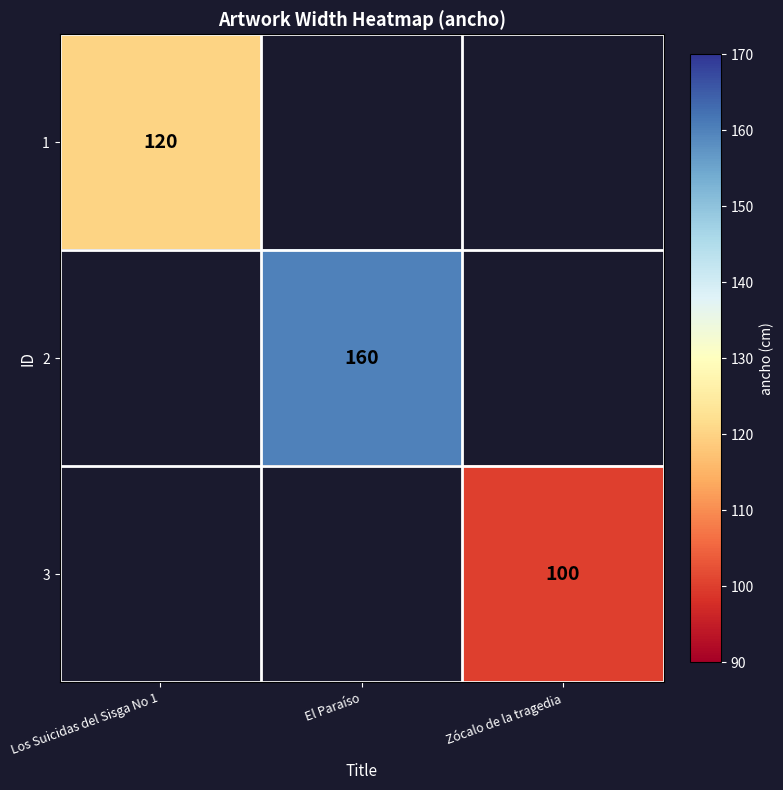

Which category has the highest value across all series?

El Paraíso